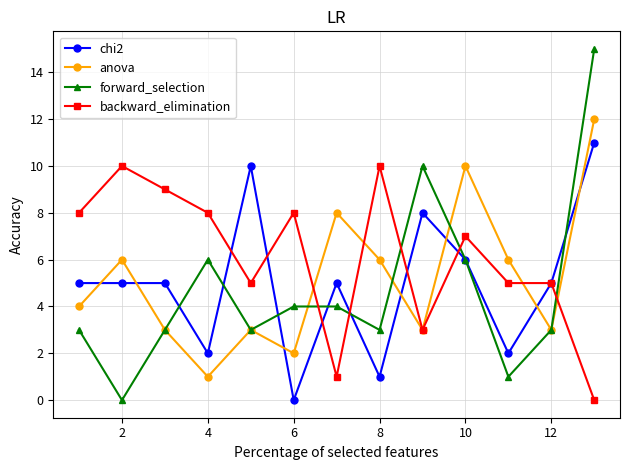

How many interior local valleys does the forward_selection series have?

4